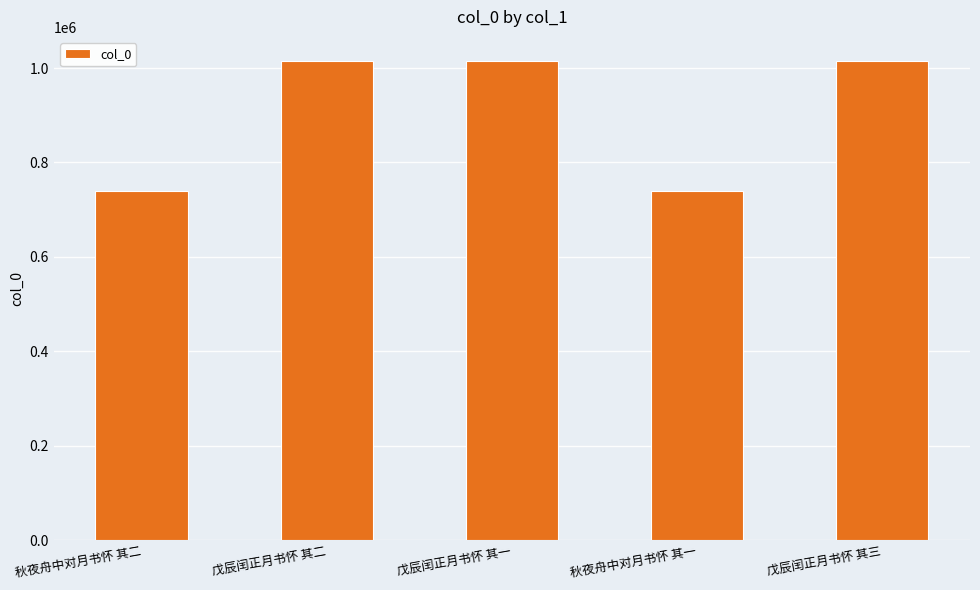

What position from the right is 戊辰闰正月书怀 其二?

4